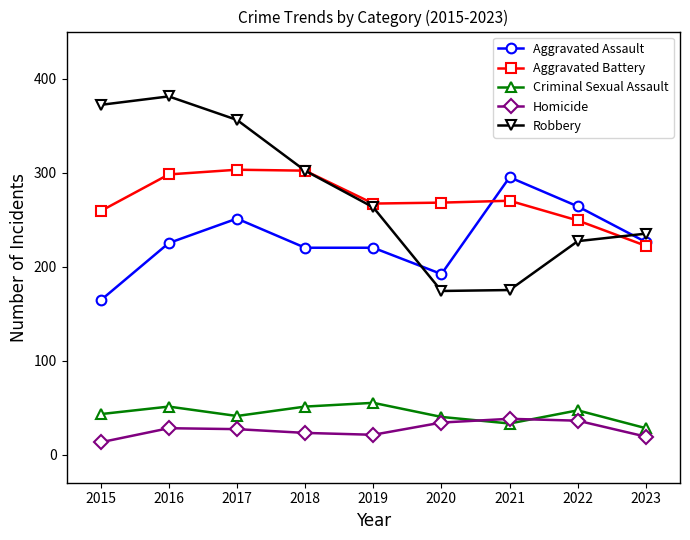

The Criminal Sexual Assault series shows 16 at 2022. True or false?

False